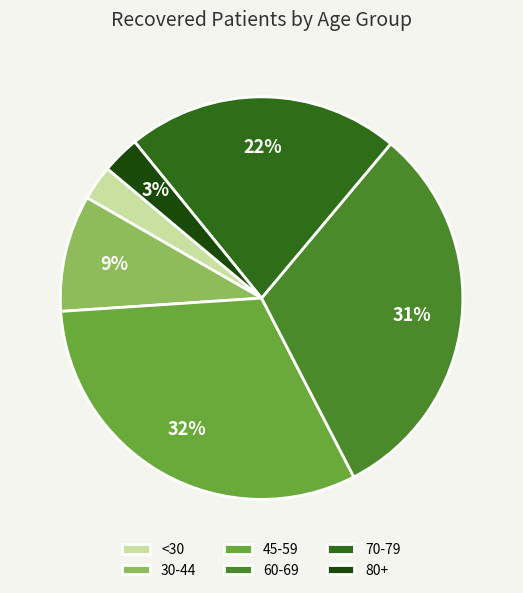

Does 60-69 represent more than half of the total?

No